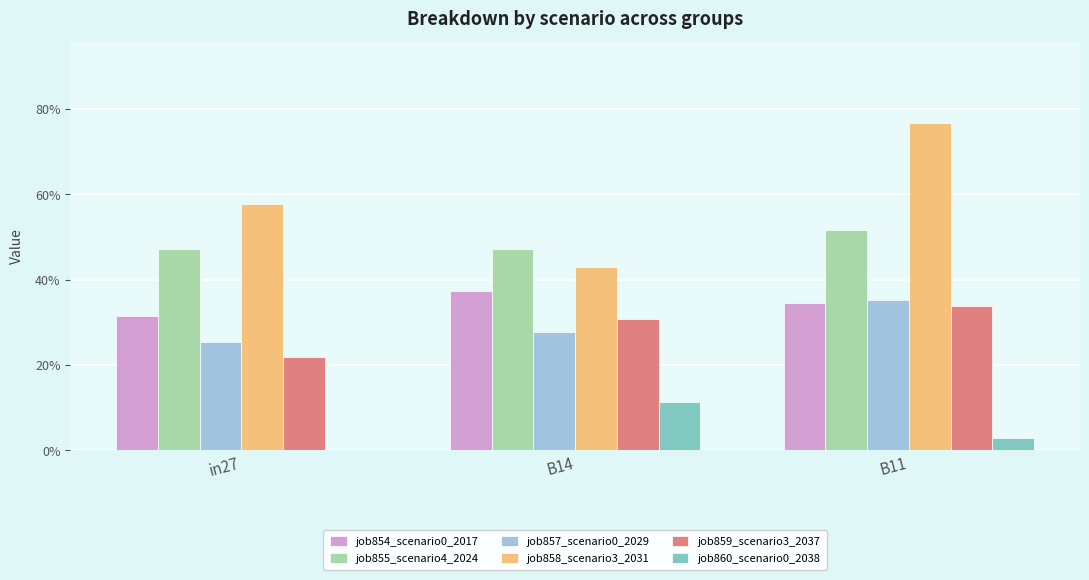

True or false: job854_scenario0_2017 has a value of 0.4 at B14.

True